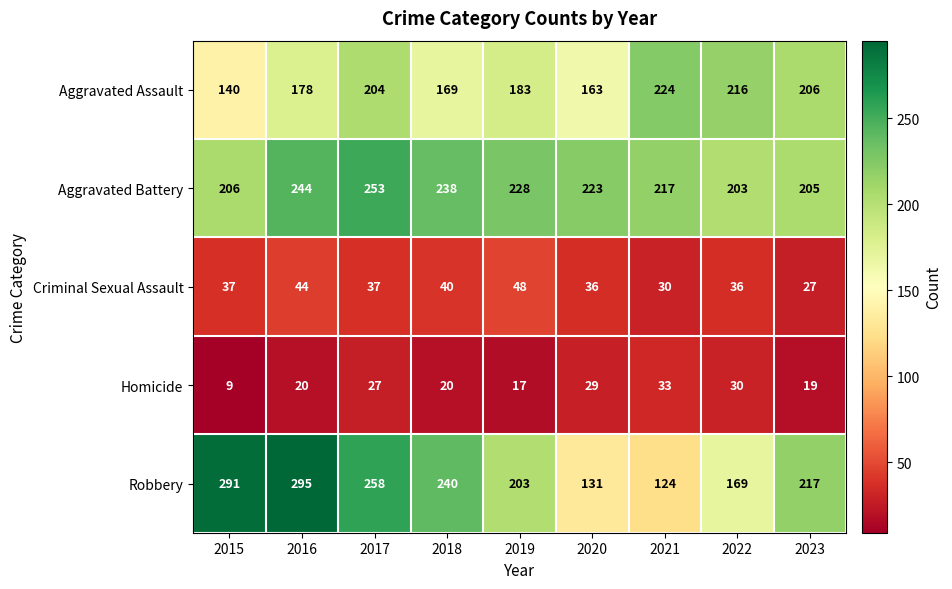

Which series changed the most between 2016 and 2022?

Robbery